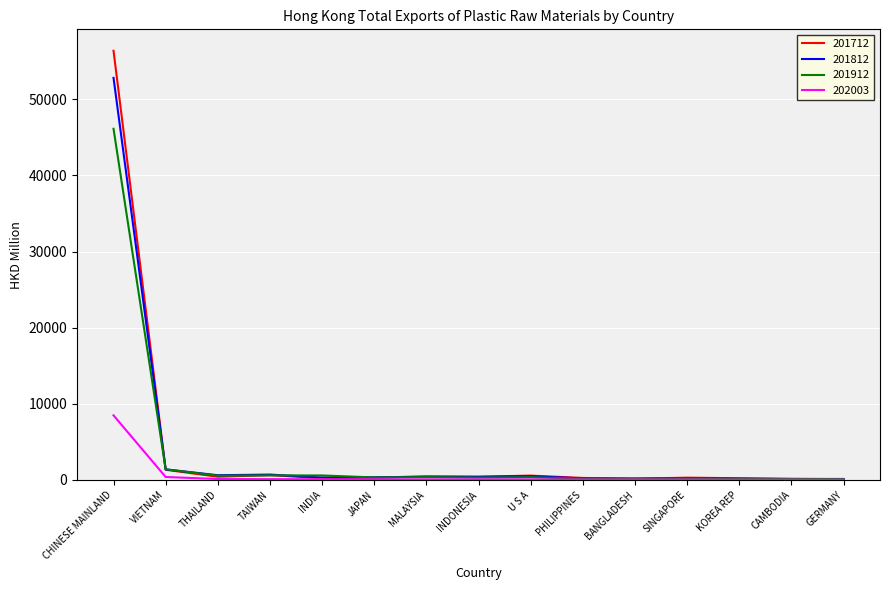

Which series has the widest spread of values?

201712